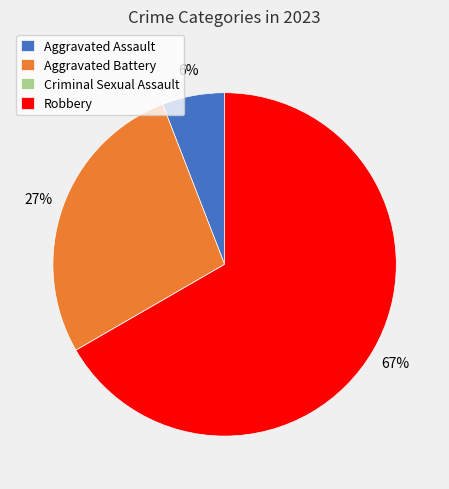

Is there a majority slice in this chart?

Yes